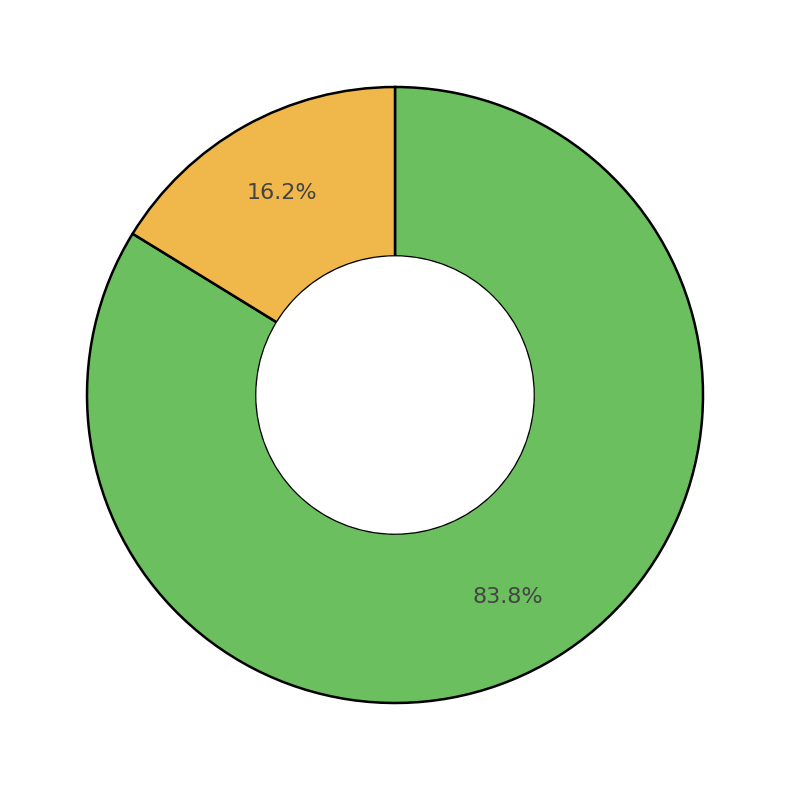

How many slices are in this pie chart?

2